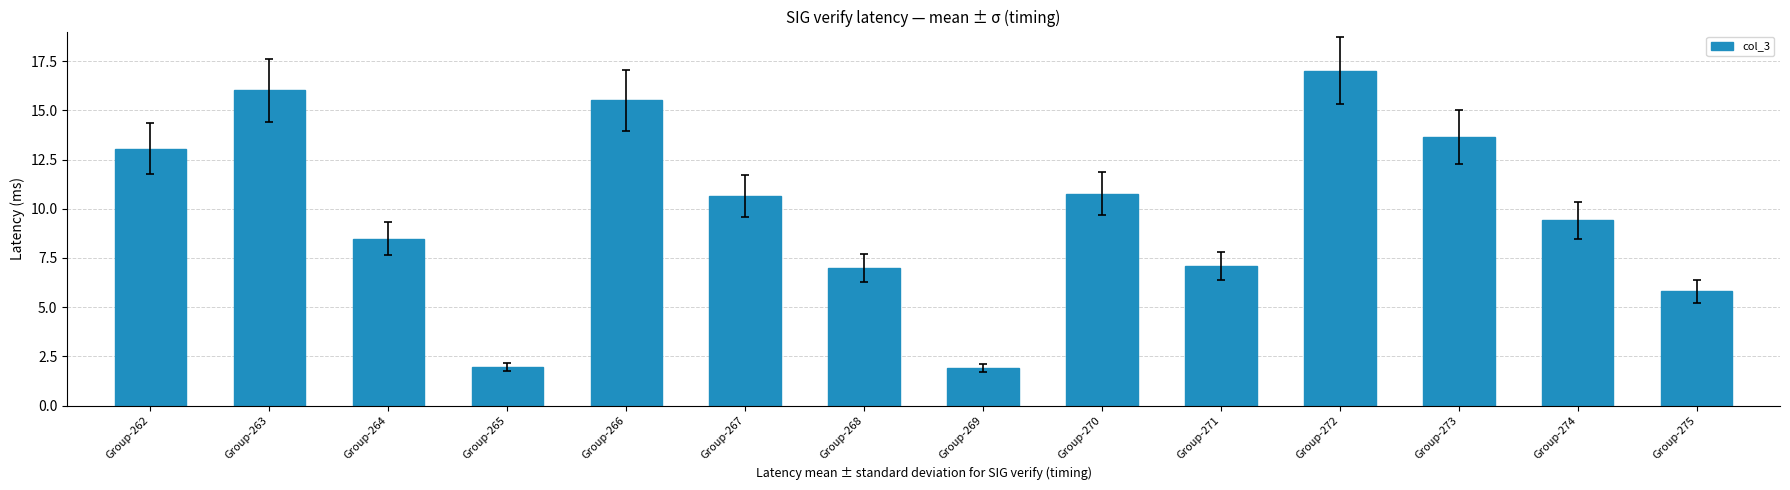

Approximately how many times larger is the value at Group-269 compared to Group-275?

0.3